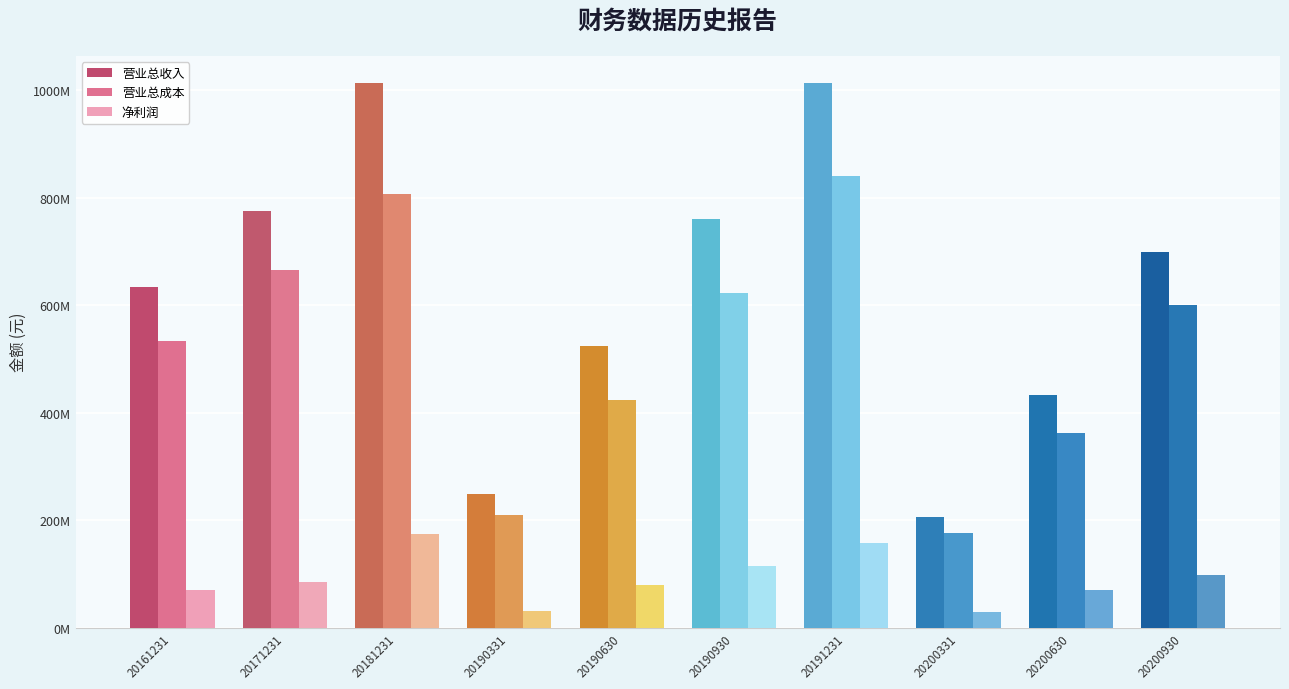

Are the bars horizontal?

No